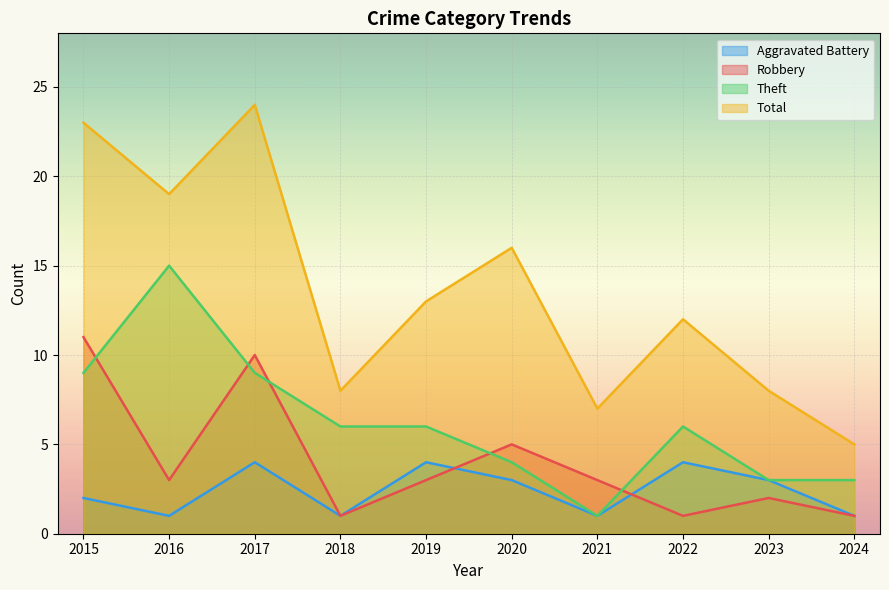

What is the difference between the maximum and minimum values in the Aggravated Battery series?

3